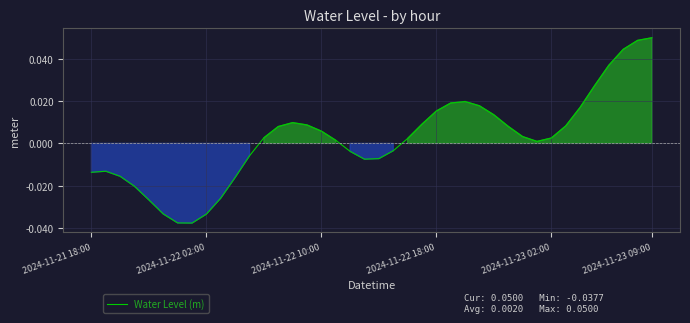

How many lines are shown in the chart?

1